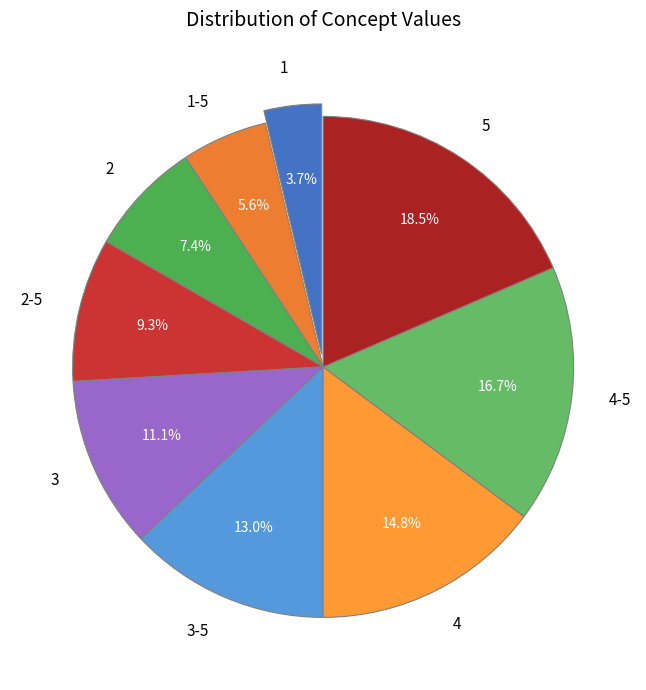

Count the number of slices in the pie.

9